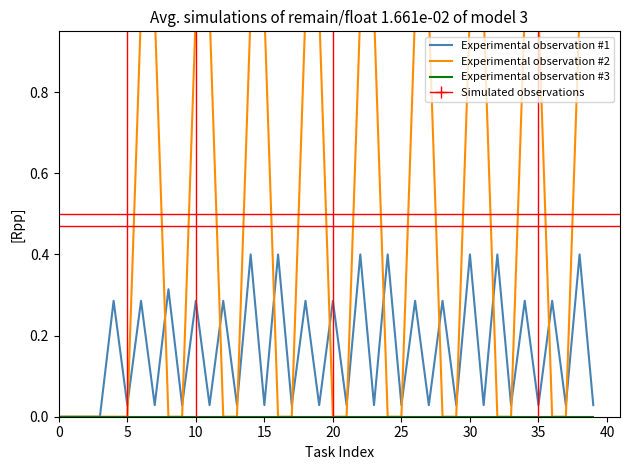

The Experimental observation #2 series shows 0.7 at 29. True or false?

False